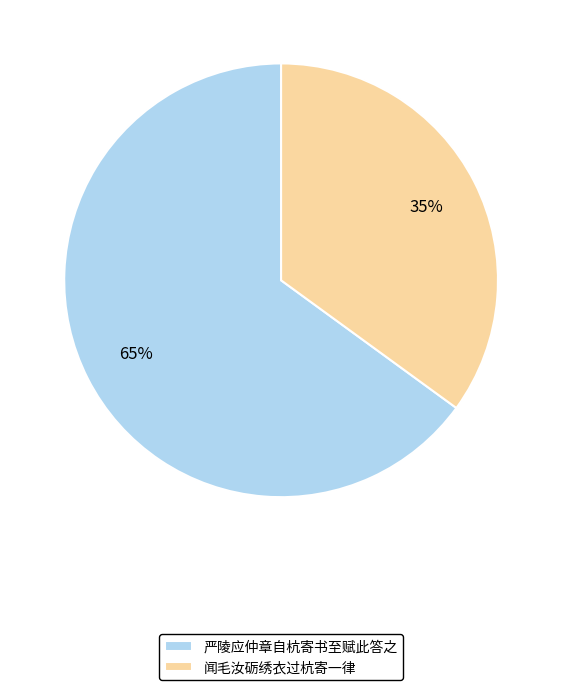

Is it true that 严陵应仲章自杭寄书至赋此答之 is 65% of the pie?

True